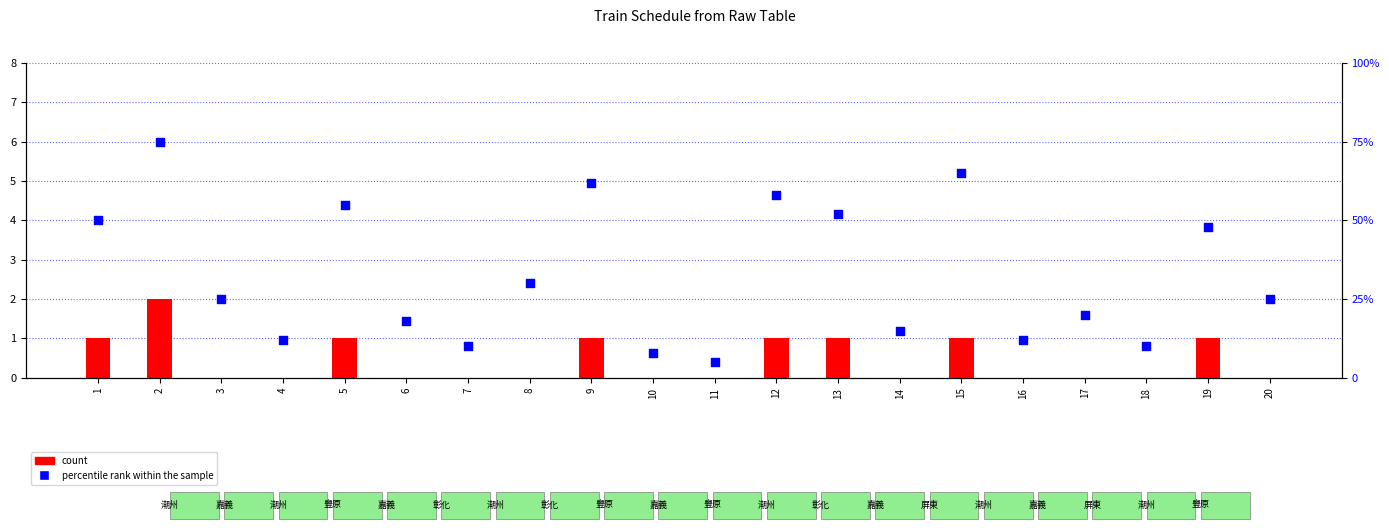

What are all the series names shown in the legend?

count, percentile rank within the sample